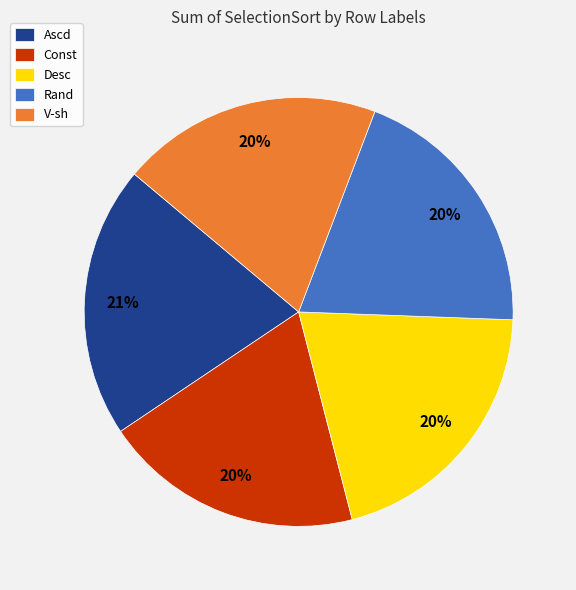

True or false: Desc accounts for 20% of the total.

True